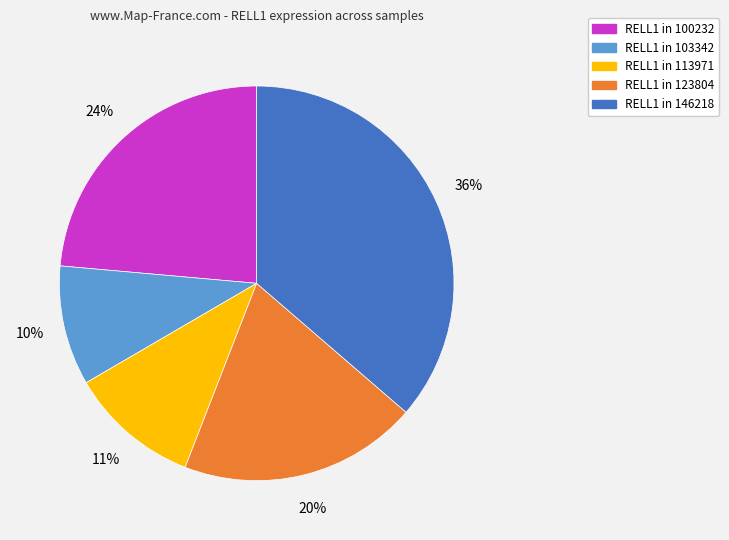

To the nearest percent, what is the average slice percentage?

20%